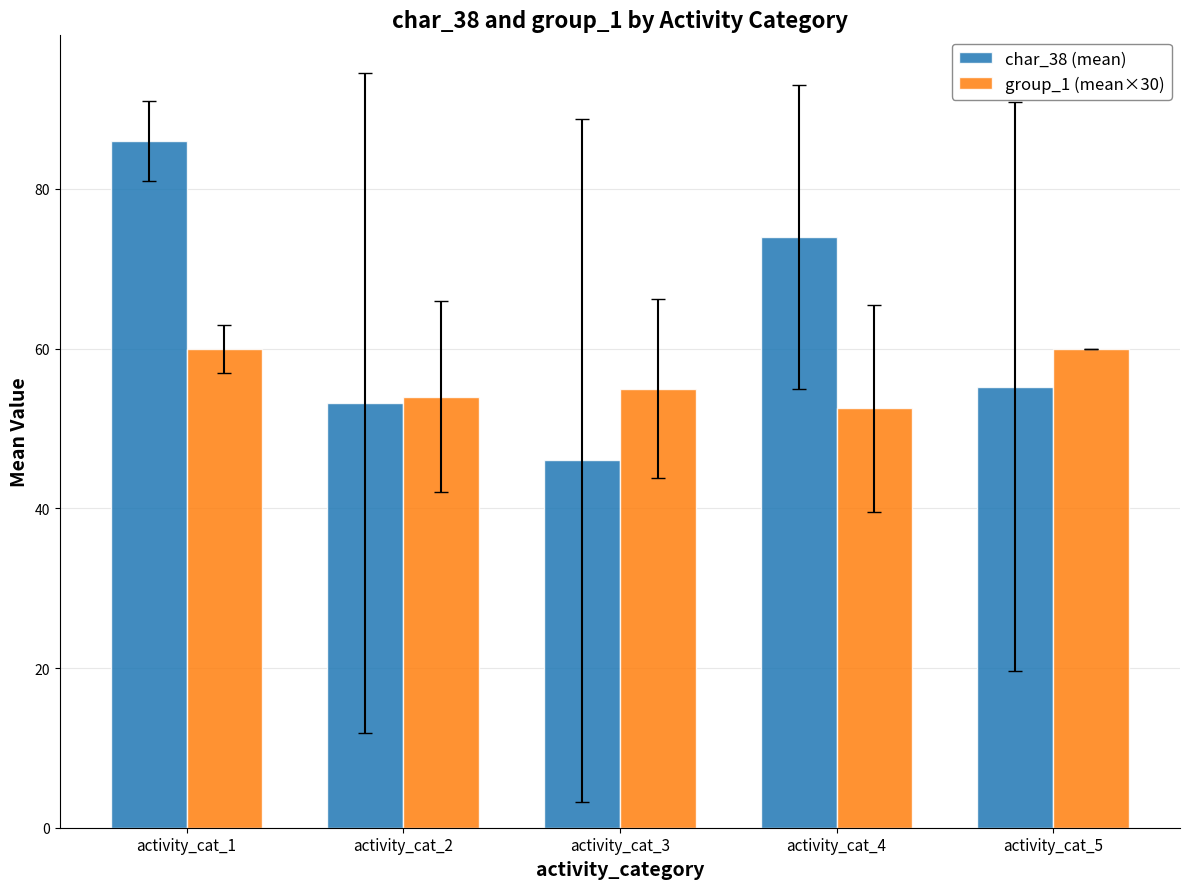

Between activity_cat_1 and activity_cat_3, which series saw the biggest shift?

char_38 (mean)